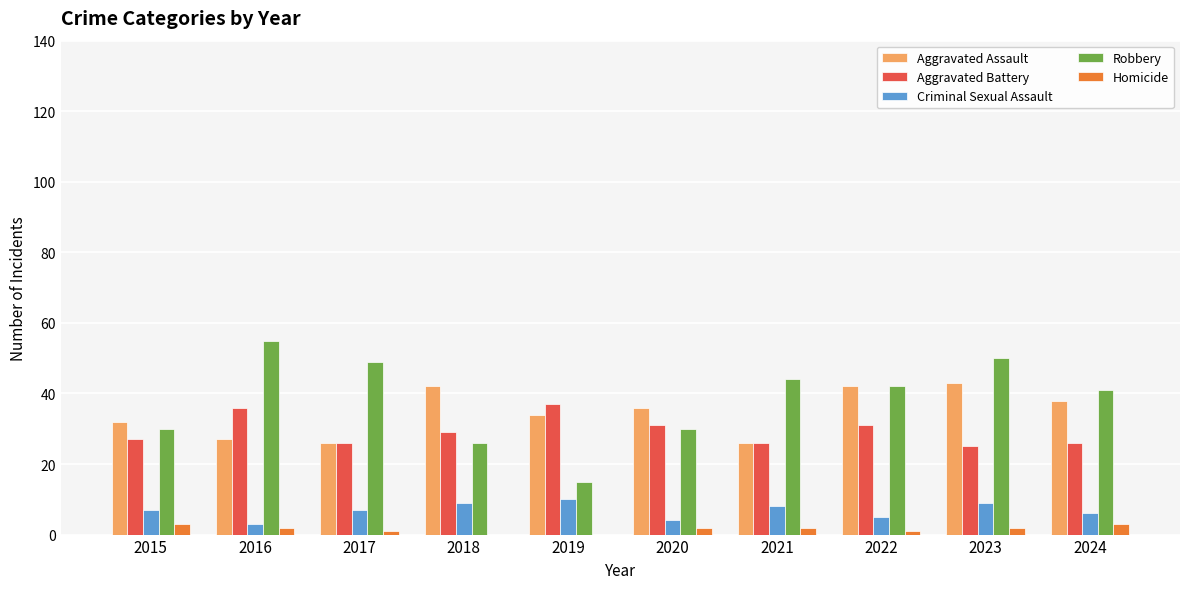

Reading right to left, extract all data points from this chart.

Aggravated Assault: 2024=38	2023=43	2022=42	2021=26	2020=36	2019=34	2018=42	2017=26	2016=27	2015=32
Aggravated Battery: 2024=26	2023=25	2022=31	2021=26	2020=31	2019=37	2018=29	2017=26	2016=36	2015=27
Criminal Sexual Assault: 2024=6	2023=9	2022=5	2021=8	2020=4	2019=10	2018=9	2017=7	2016=3	2015=7
Robbery: 2024=41	2023=50	2022=42	2021=44	2020=30	2019=15	2018=26	2017=49	2016=55	2015=30
Homicide: 2024=3	2023=2	2022=1	2021=2	2020=2	2019=0	2018=0	2017=1	2016=2	2015=3